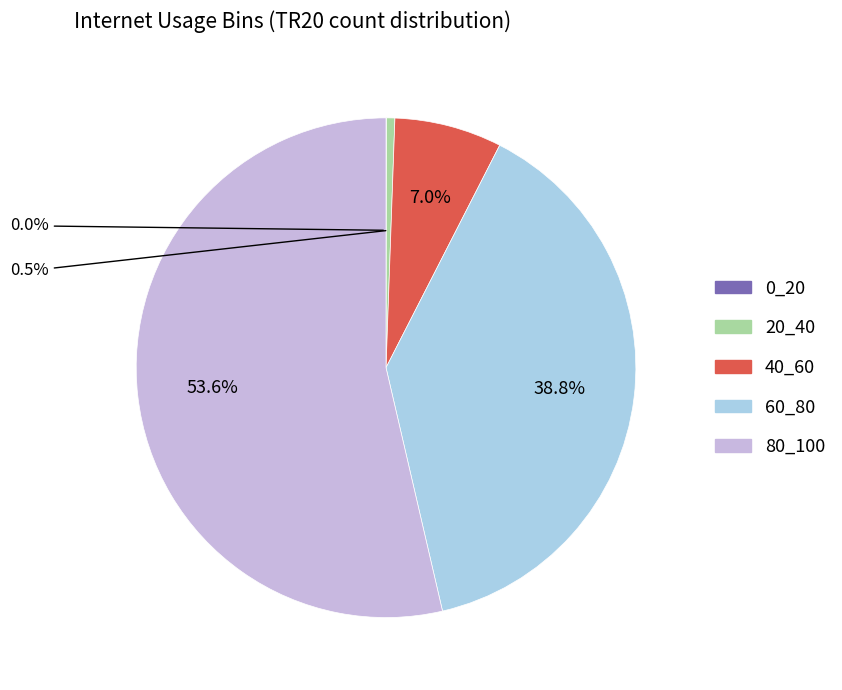

To the nearest percent, what percentage of the pie is 80_100?

54%